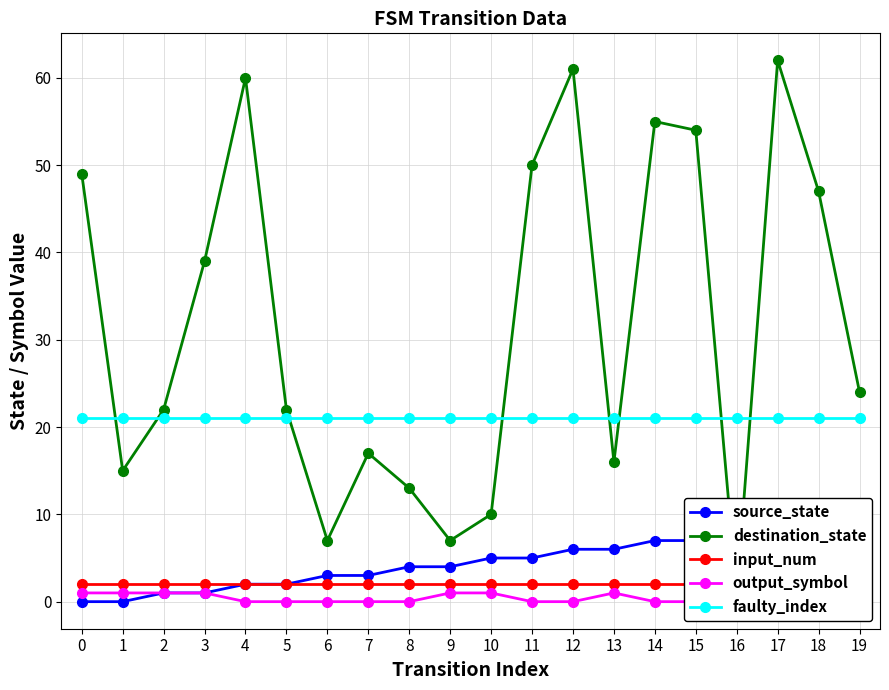

Between 1 and 16, which series saw the biggest shift?

destination_state